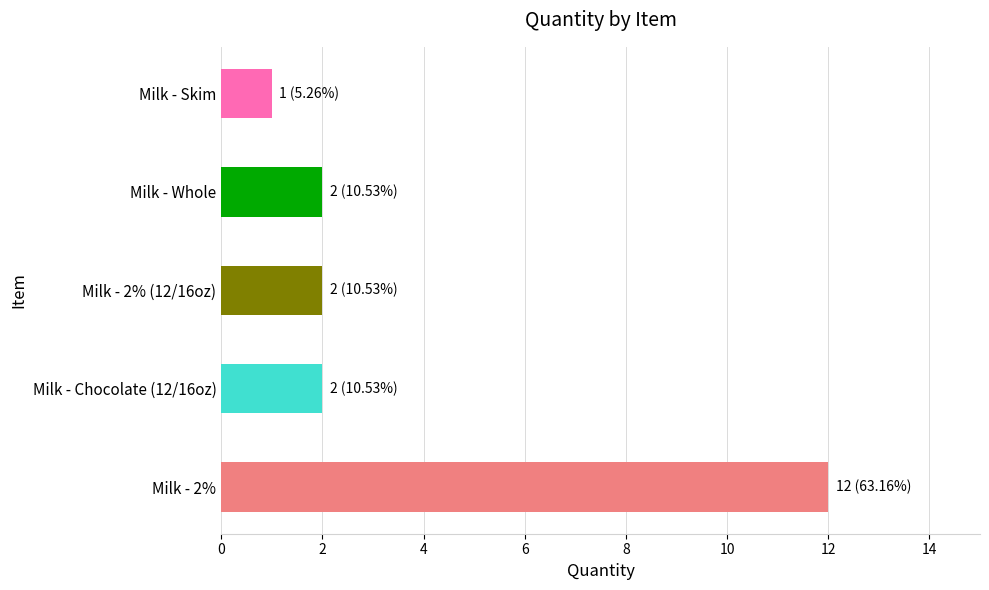

How many bars are there in total?

5